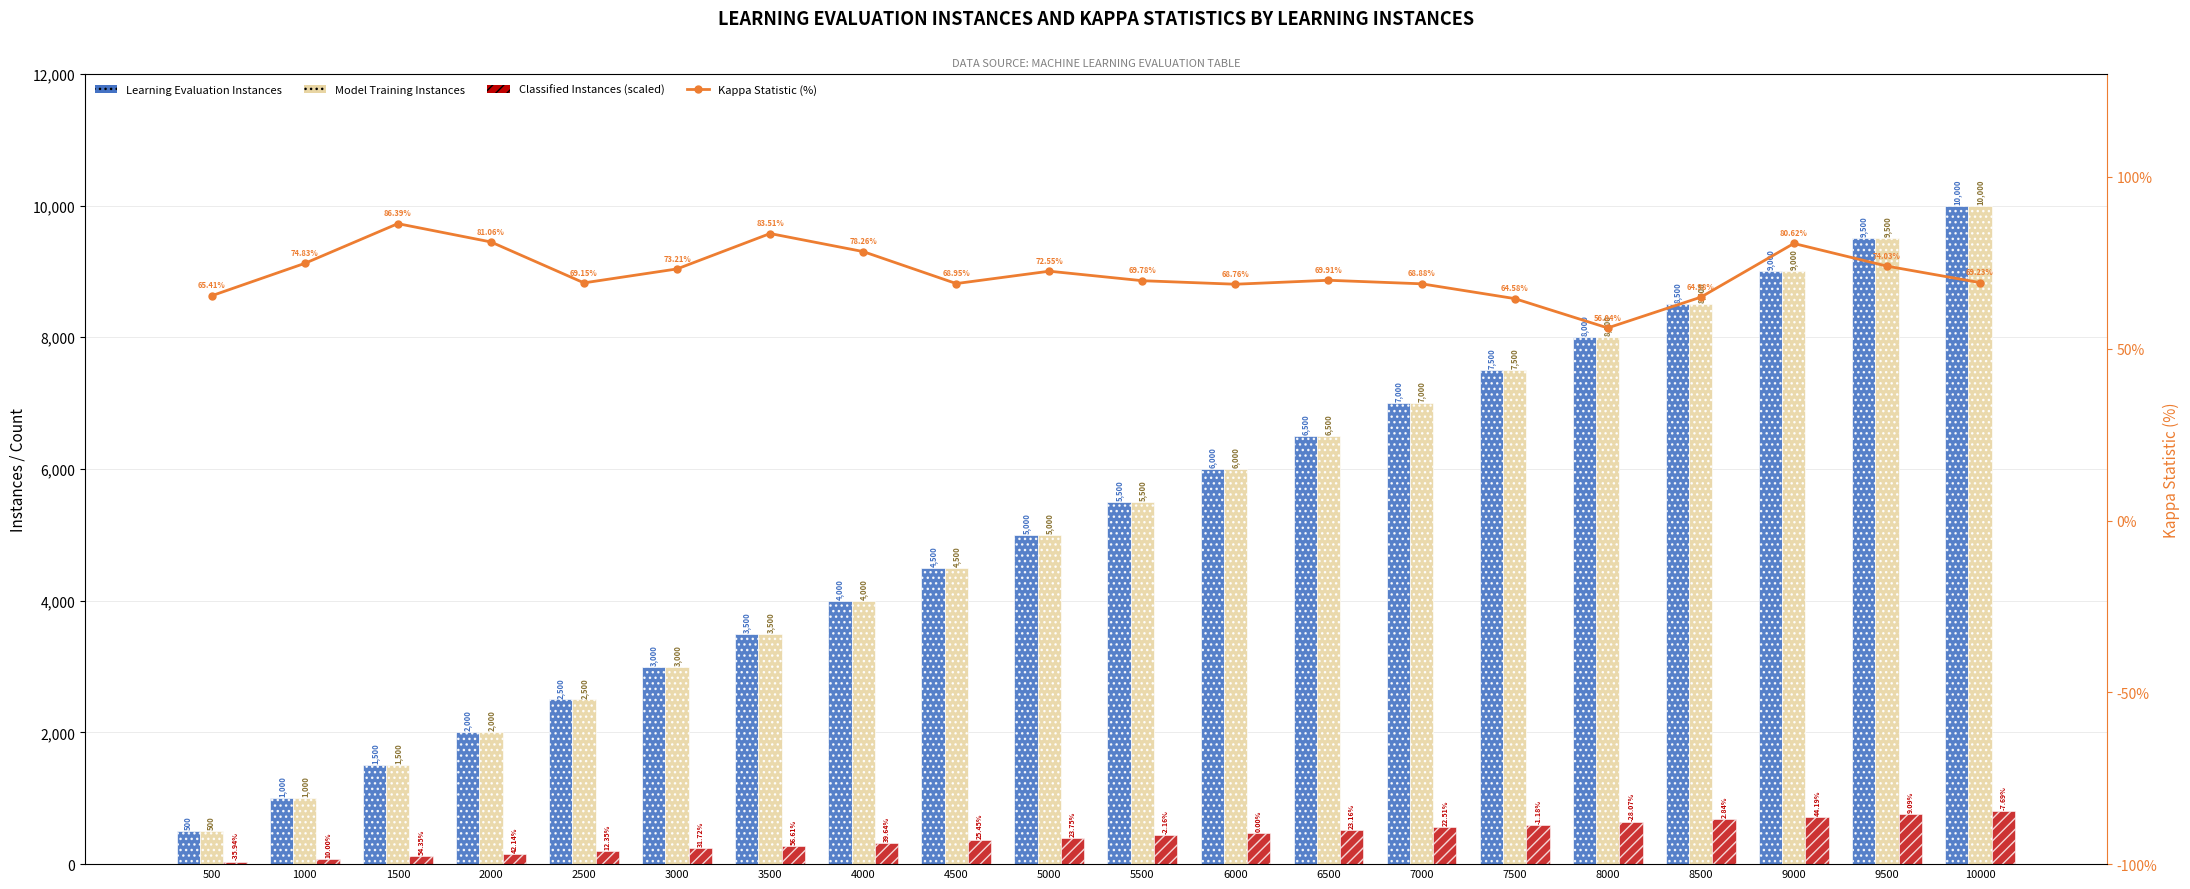

Which category has the highest value in the Model Training Instances series?

10000